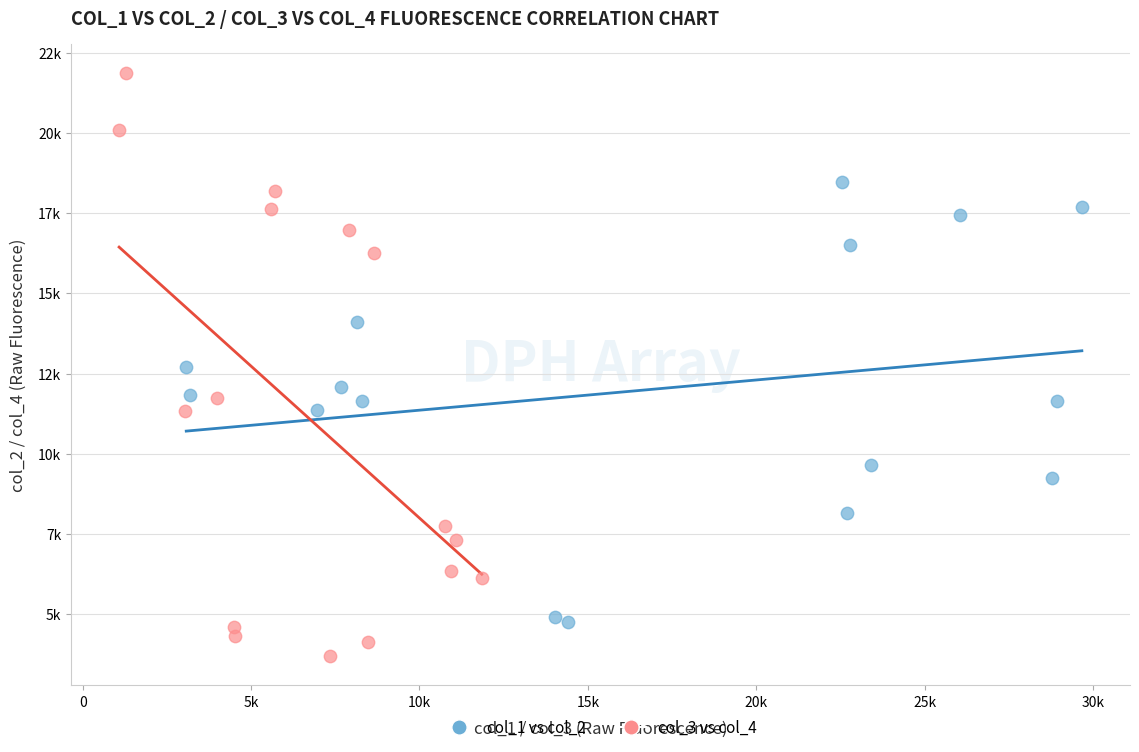

Which series has the widest spread of Y values?

col_3 vs col_4